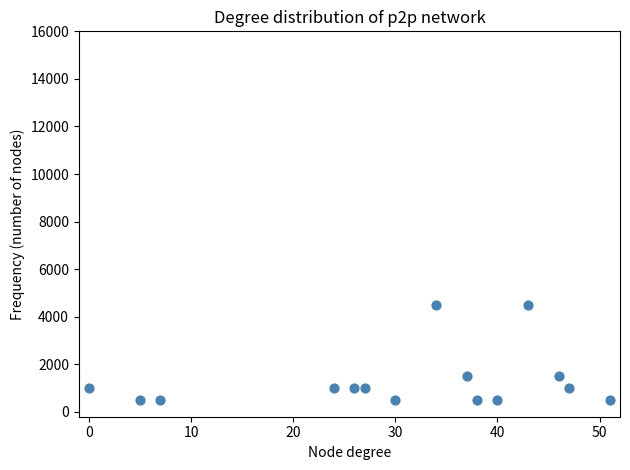

What is the range of Y values (max minus min)?

4000